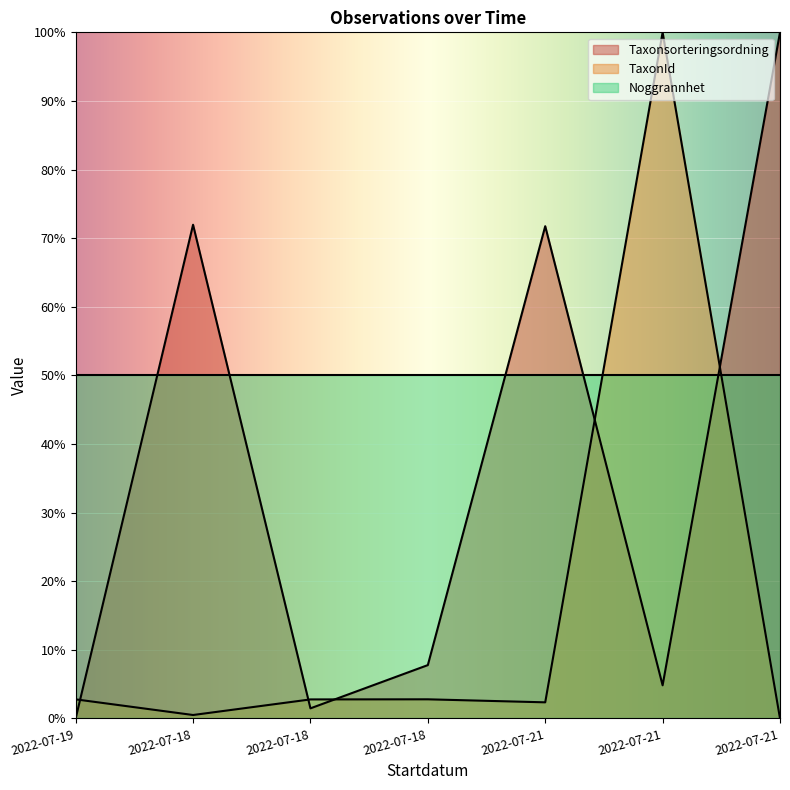

What is the difference between the Taxonsorteringsordning values at 2022-07-19 and 2022-07-18?

72.0